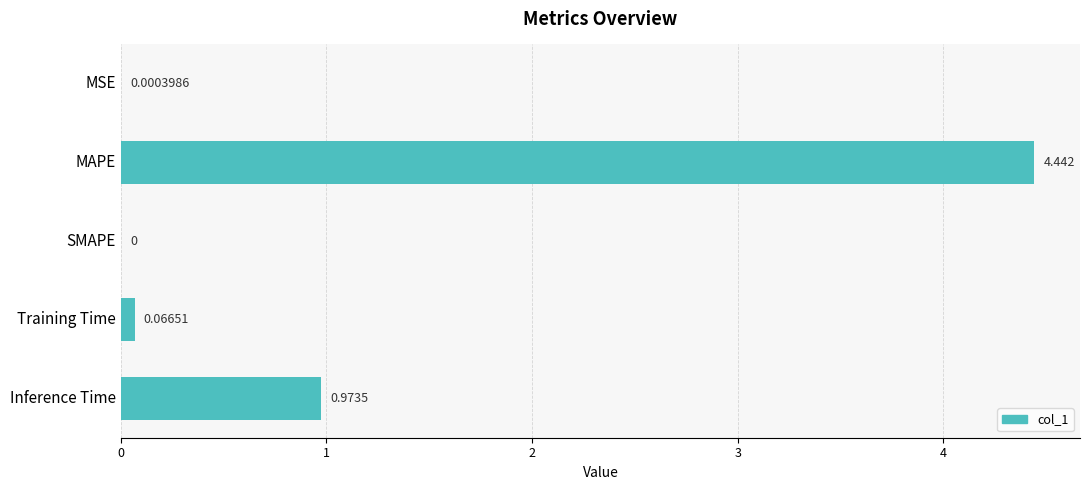

Which label corresponds to the largest value in the chart?

MAPE